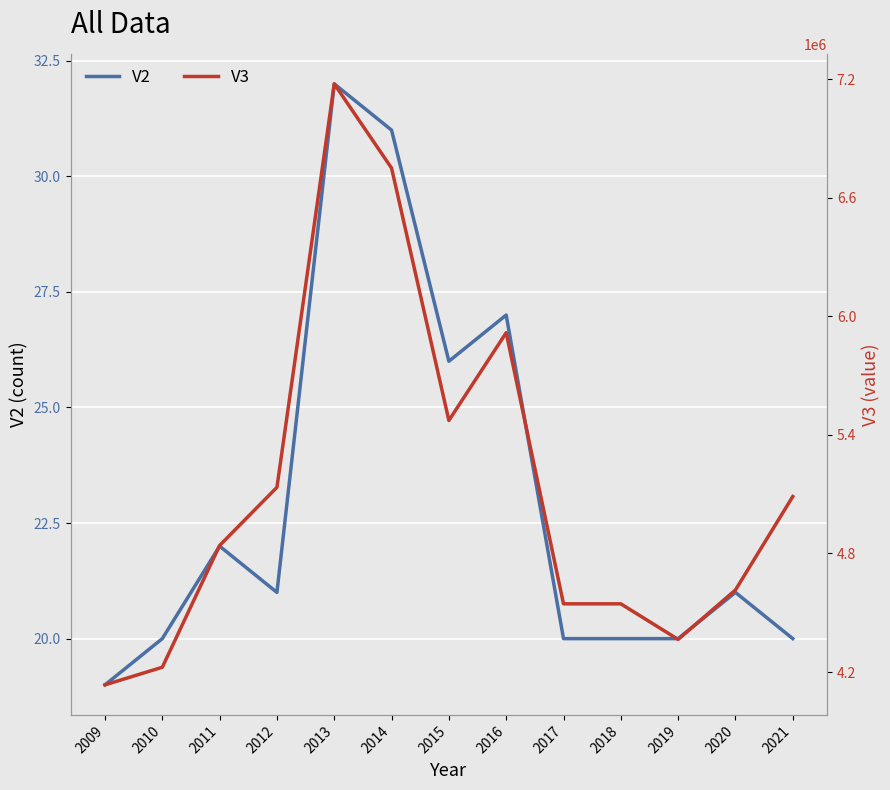

Reading left to right, what are all the values shown in this chart?

V2: 19	20	22	21	32	31	26	27	20	20	20	21	20
V3: 4135100	4224200	4840200	5134500	7175500	6749500	5472700	5916500	4545000	4545000	4365000	4615000	5087800